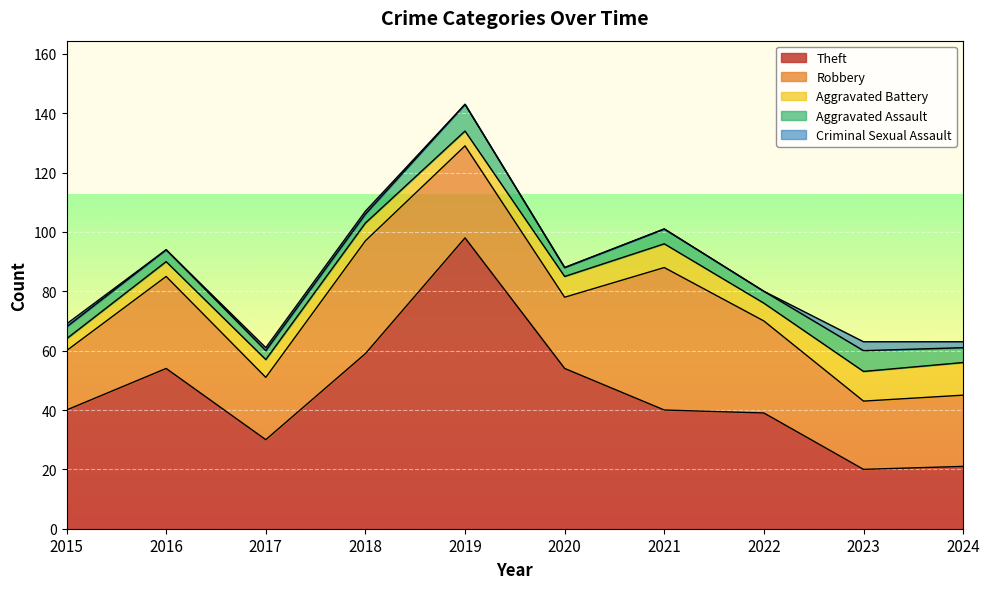

What value does the Aggravated Battery series have at 2019?

5